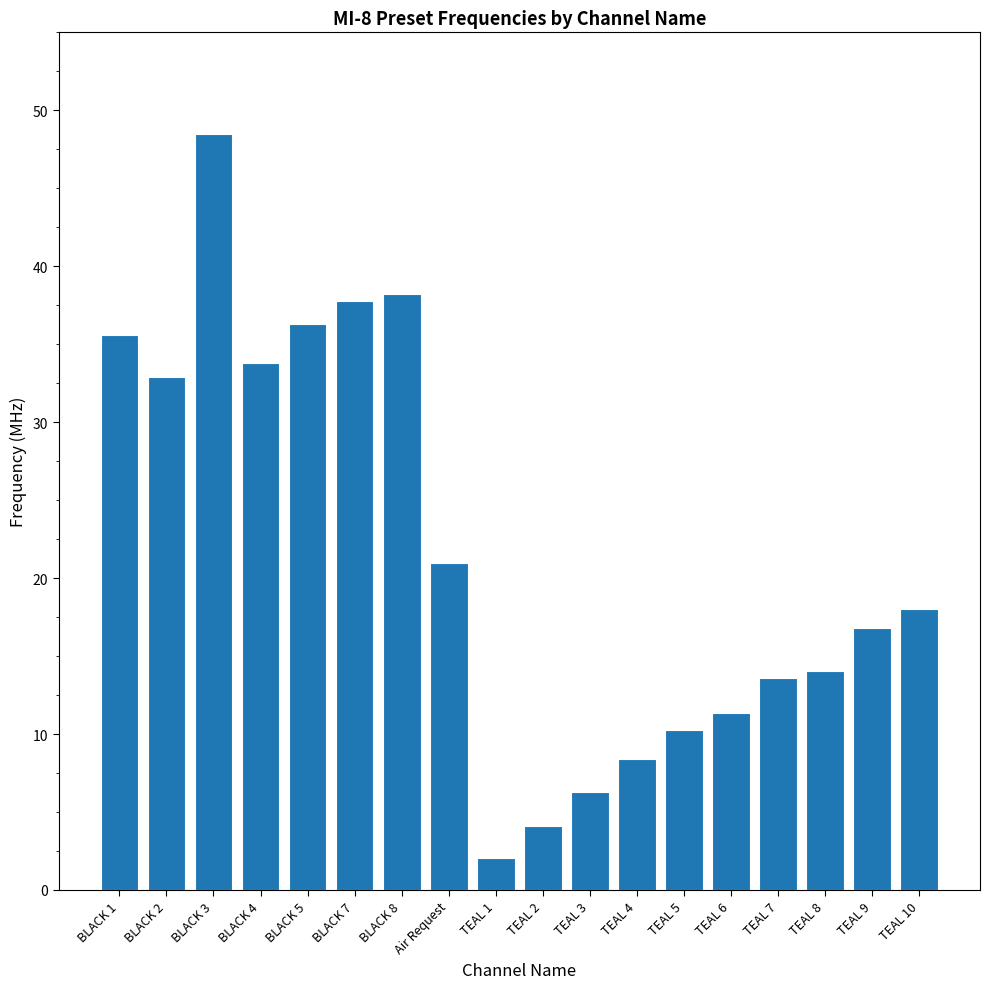

How many bars are there in total?

18